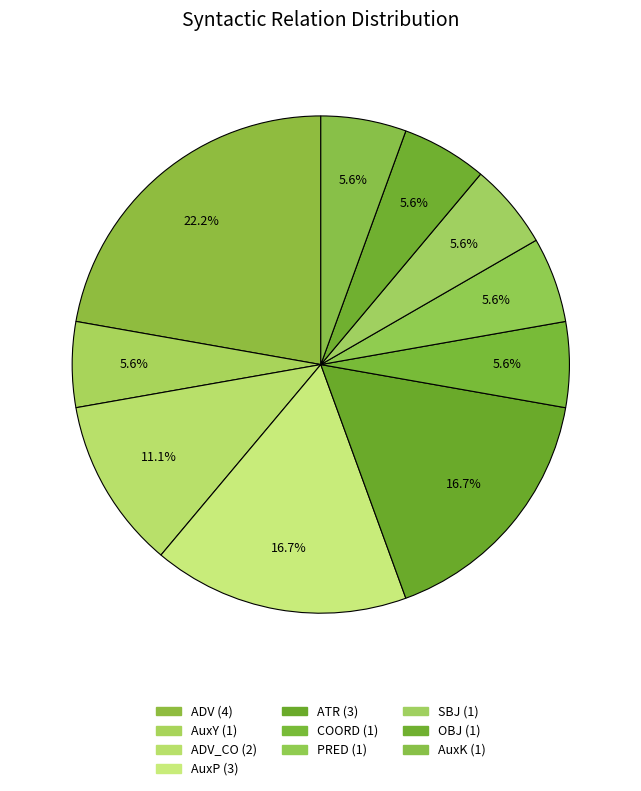

How many segments does this pie chart have?

10